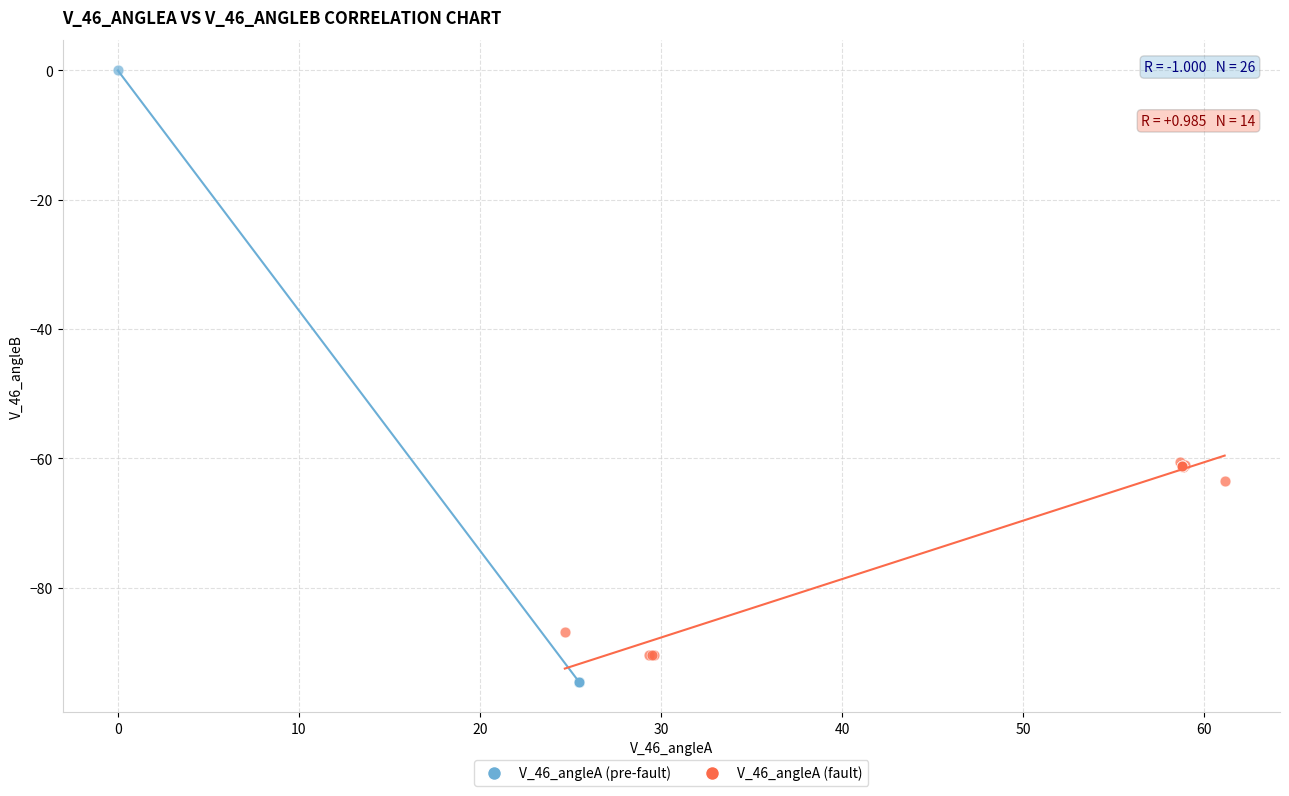

Which series has the widest spread of Y values?

V_46_angleA (pre-fault)